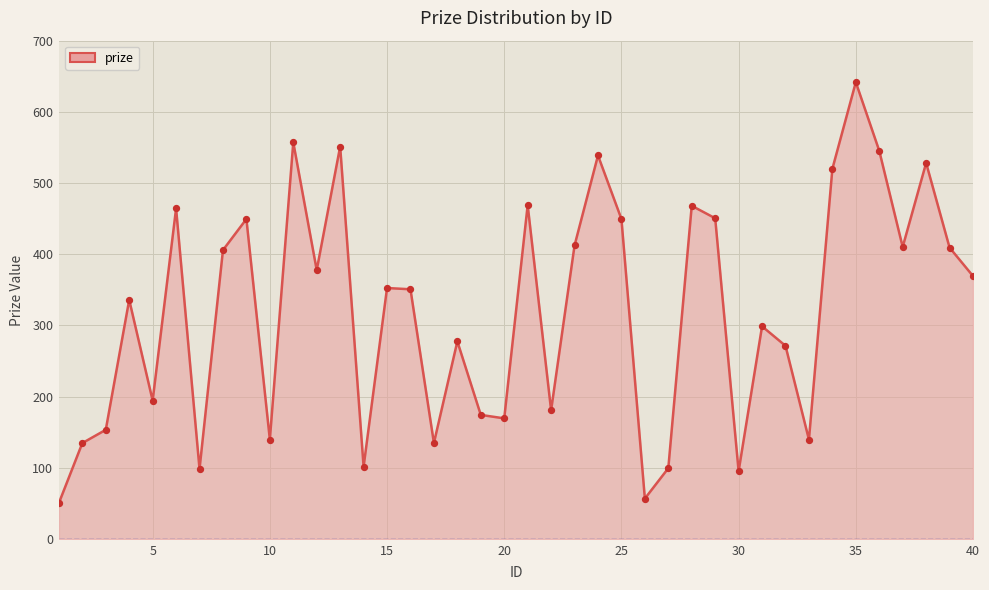

What is the difference between the maximum and minimum values?

591.0